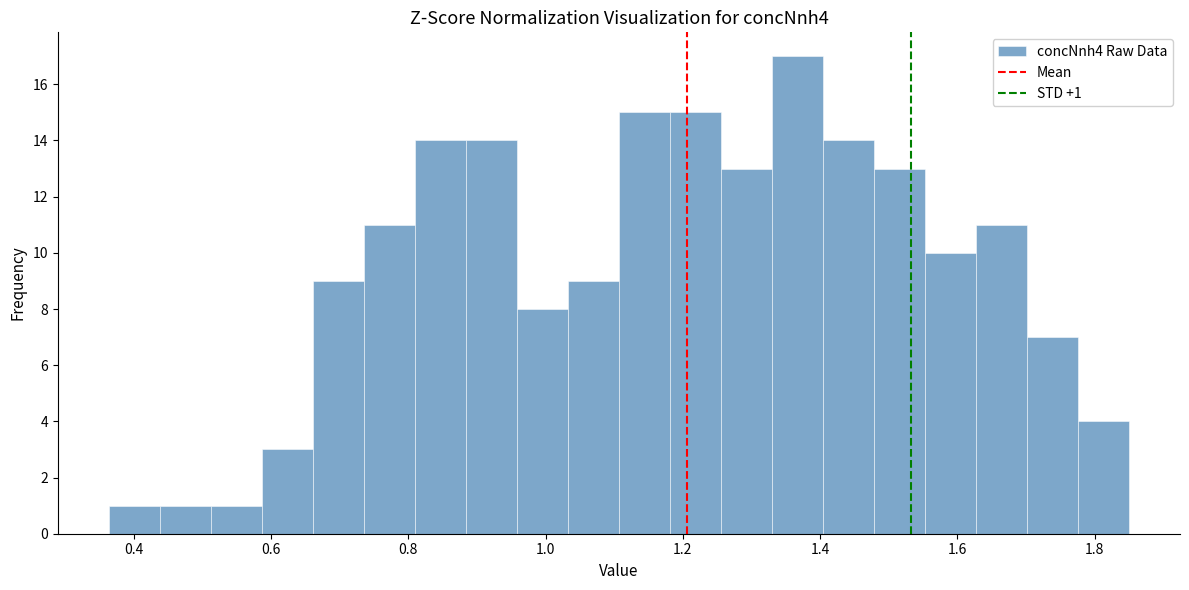

Around what value on the x-axis is the tallest bar? Give the approximate position of its centre, as read against the axis.

1.36